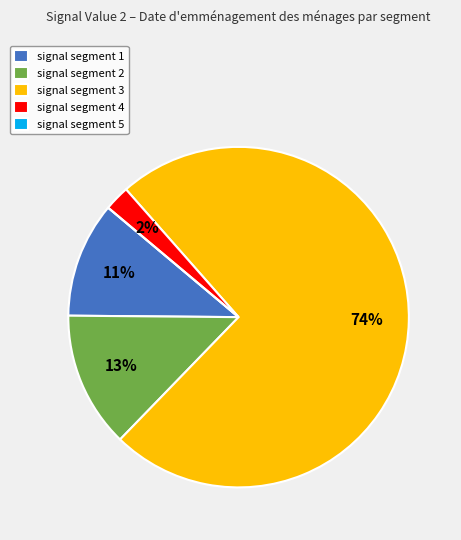

To the nearest percent, what is the difference between the largest and smallest slice percentages?

74%